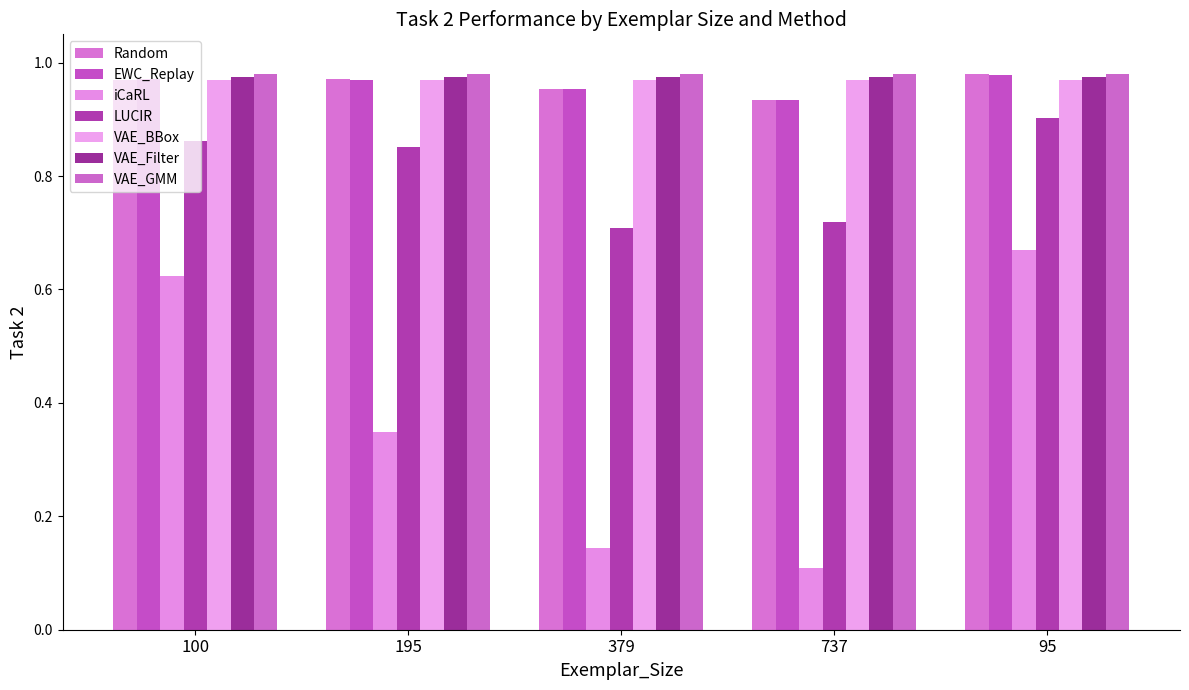

How many distinct data groups are displayed?

7